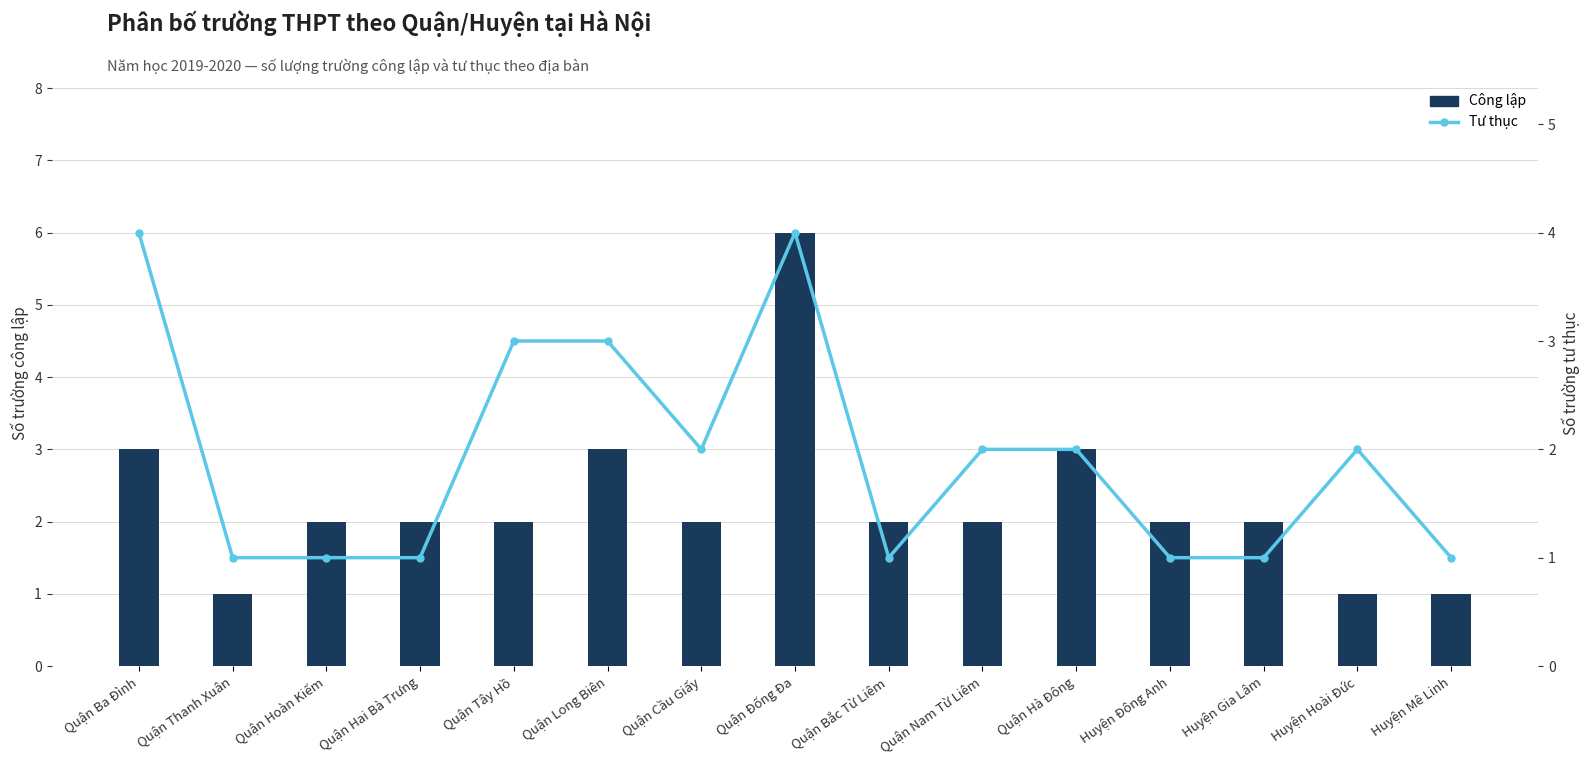

Read the Tư thục value at Quận Hoàn Kiếm.

1